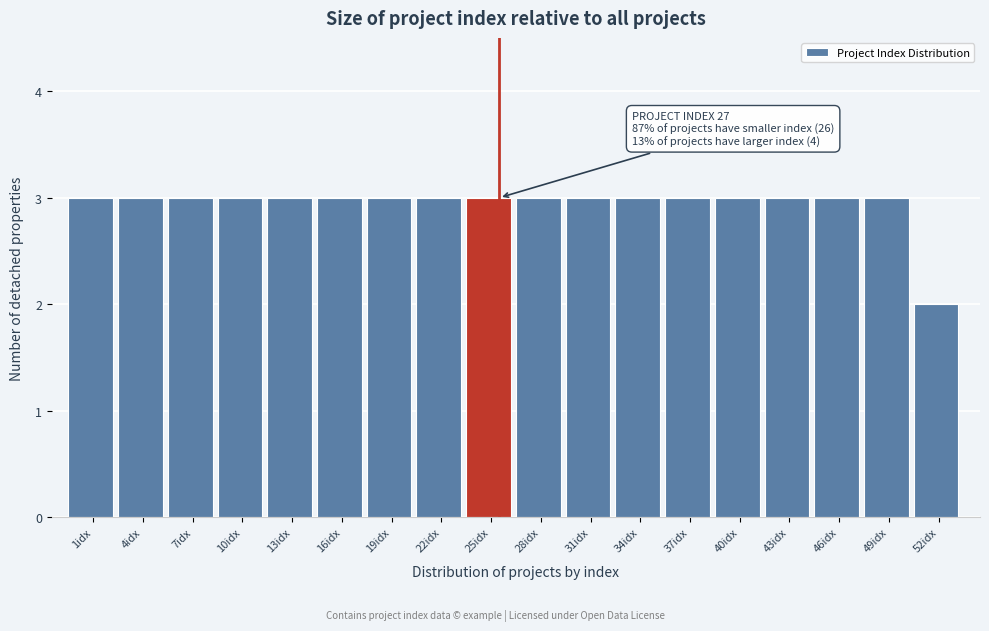

Reading left to right, transcribe all the data shown in this chart.

3	3	3	3	3	3	3	3	3	3	3	3	3	3	3	3	3	2